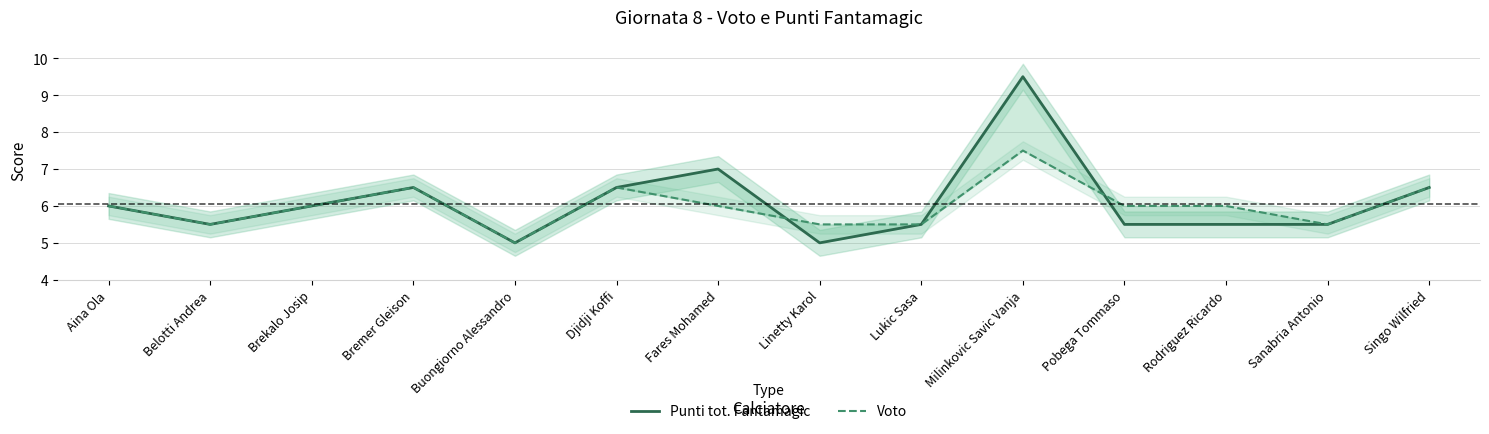

What is the value of the Voto point at the 1st from the left?

6.0